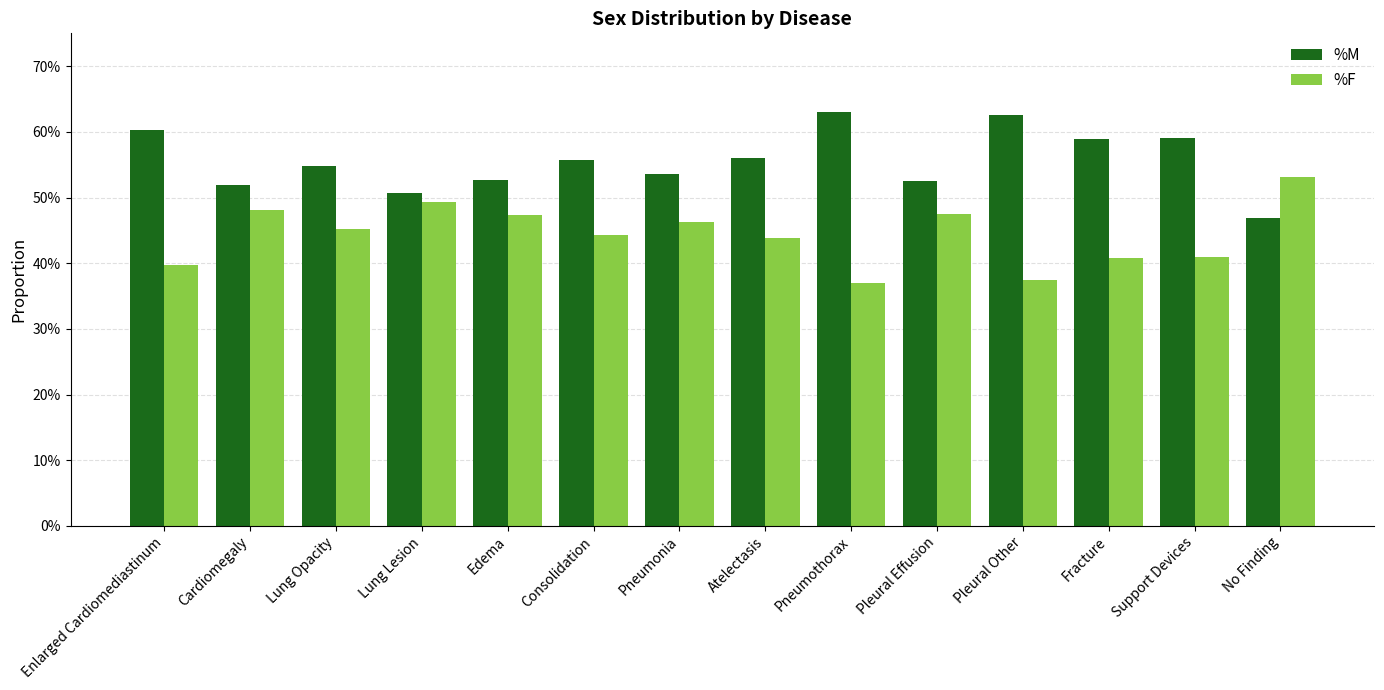

What are all the series names shown in the legend?

%M, %F